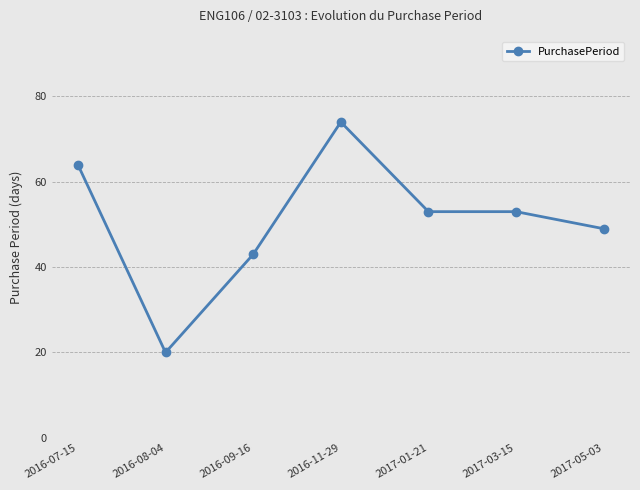

How many distinct data groups are displayed?

1